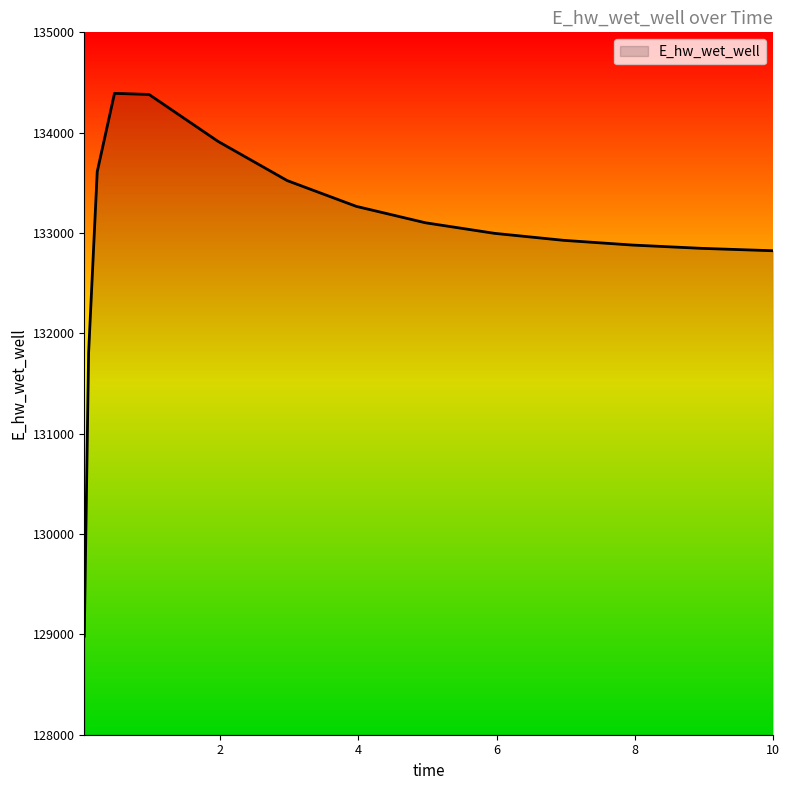

How many values are below 132996?

7